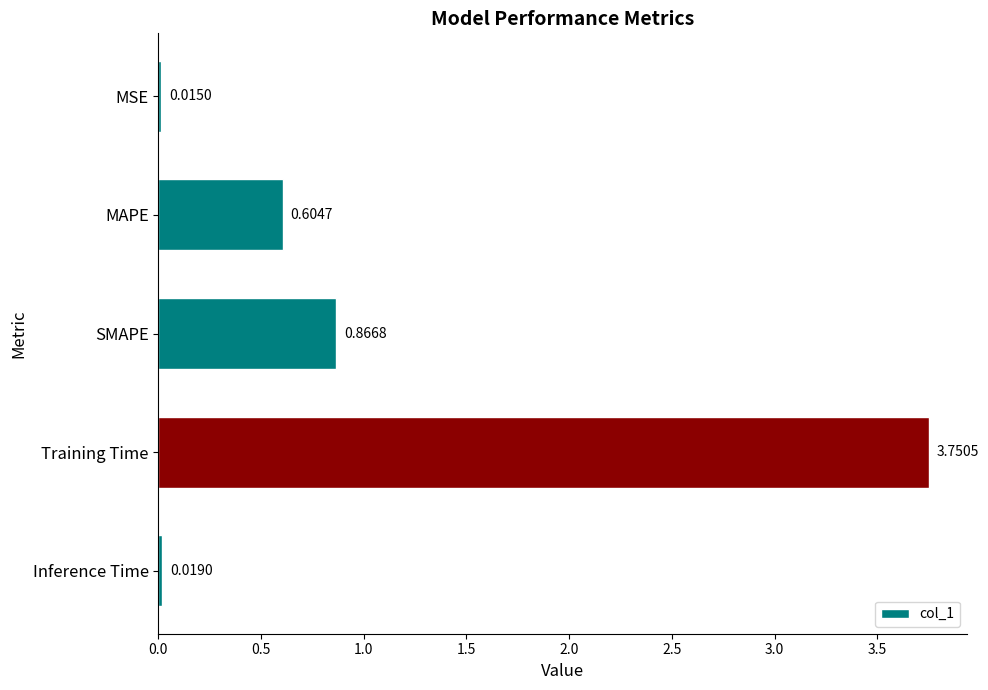

Which has a higher value, MSE or Training Time?

Training Time